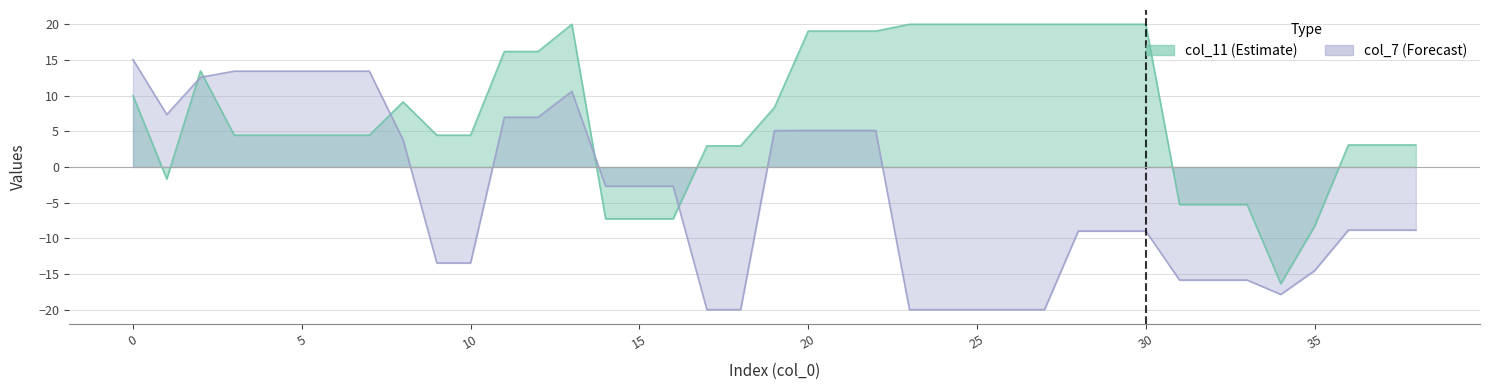

Which category has the lowest value in the col_11 series?

34